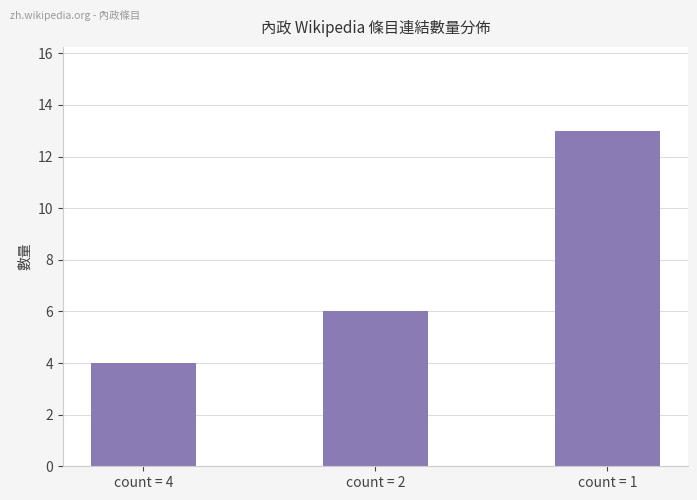

Reading left to right, what are all the values shown in this chart?

4	6	13